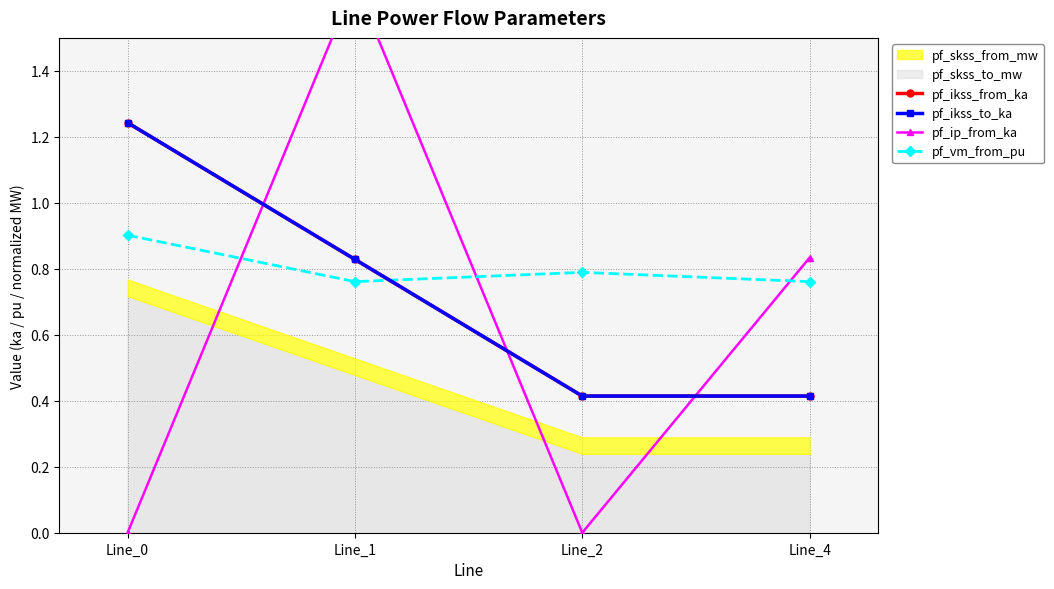

Which series has the widest spread of values?

pf_ip_from_ka